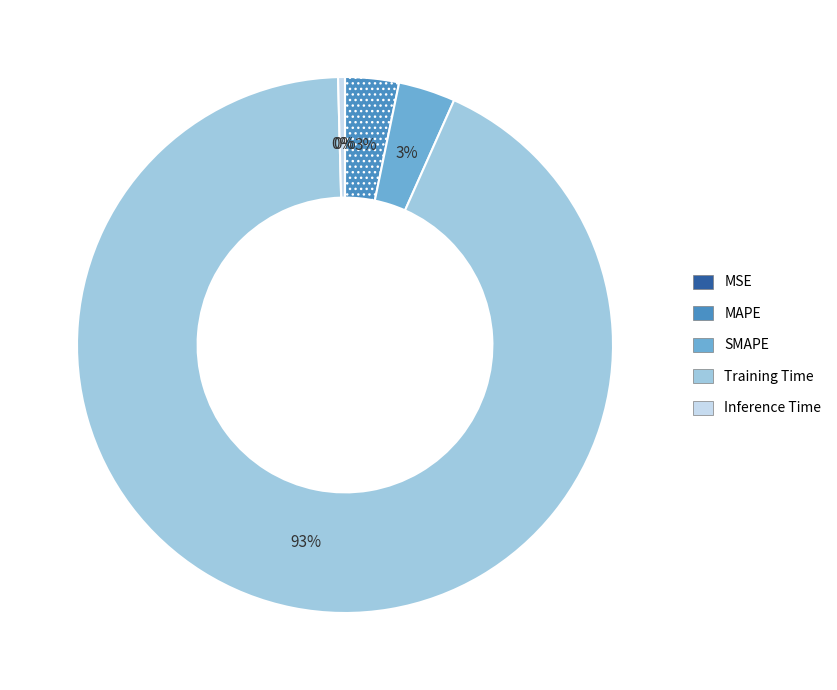

To the nearest percent, what is the average slice percentage?

20%